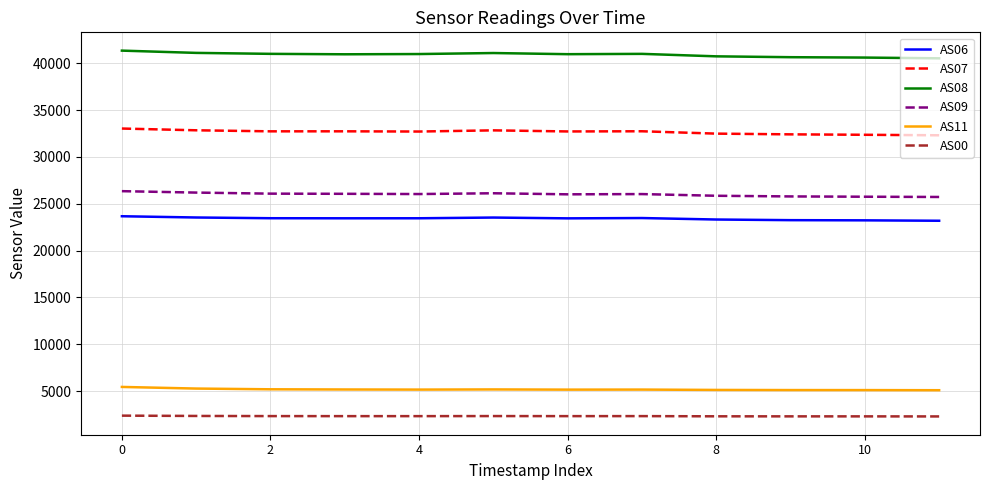

Rank the series by their maximum value, from lowest to highest.

AS00, AS11, AS06, AS09, AS07, AS08